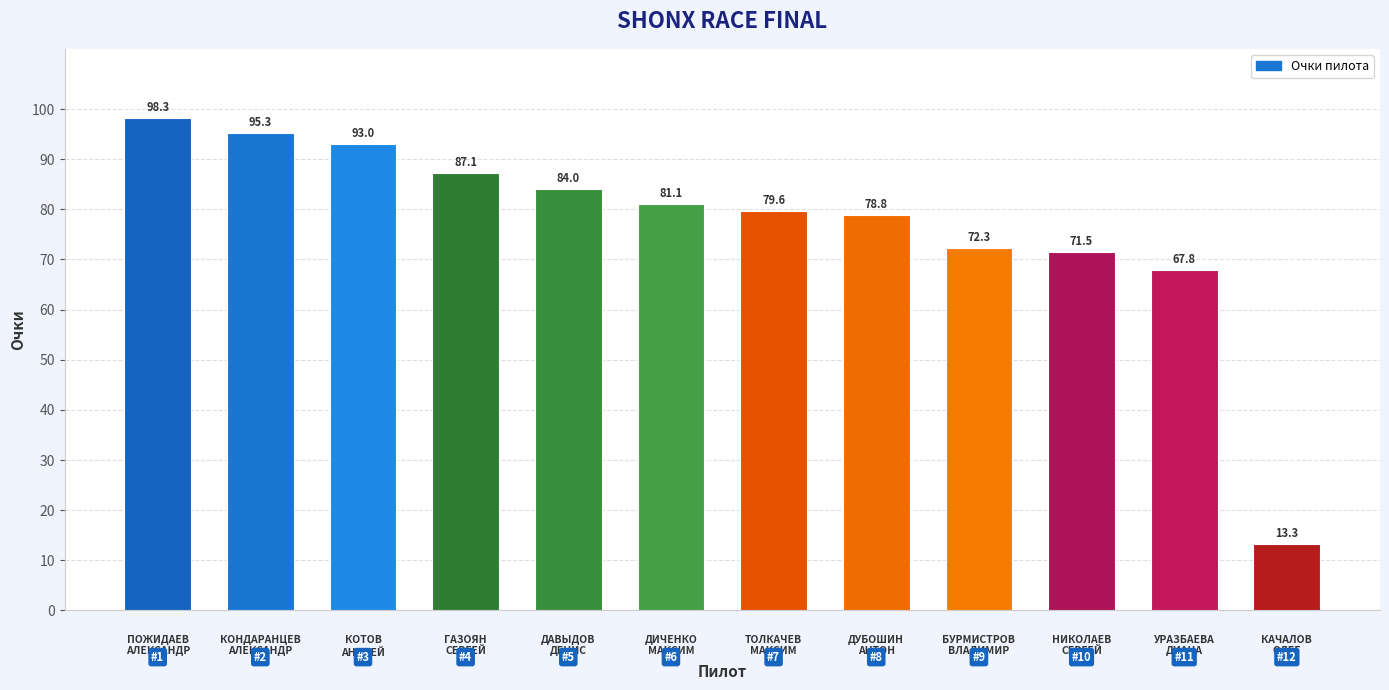

What is the change in value from УРАЗБАЕВА
ДИАНА to КАЧАЛОВ
ОЛЕГ?

-54.5